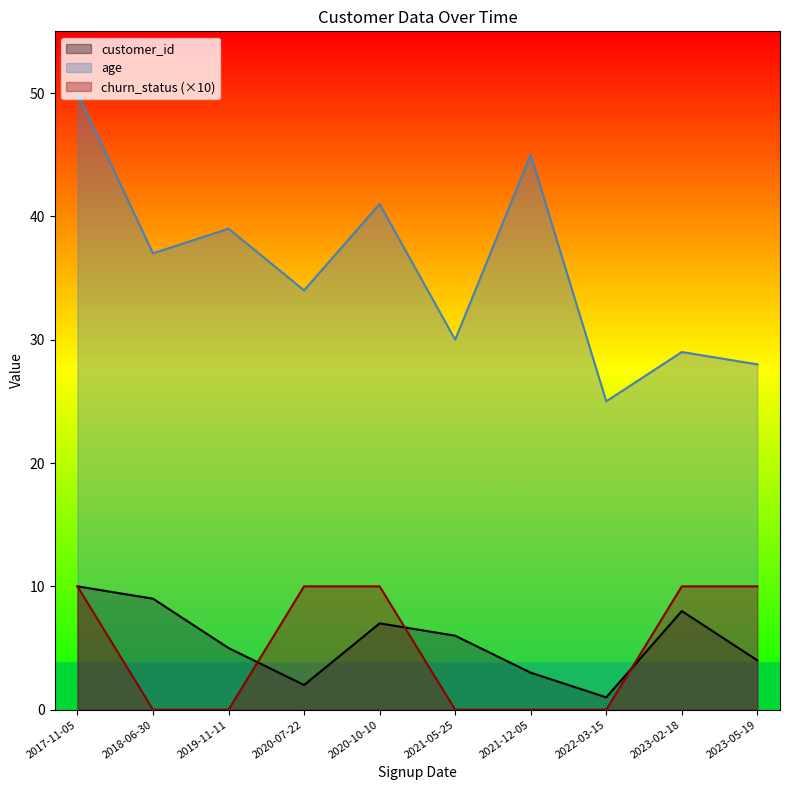

True or false: age and churn_status (×10) cross at least once.

False